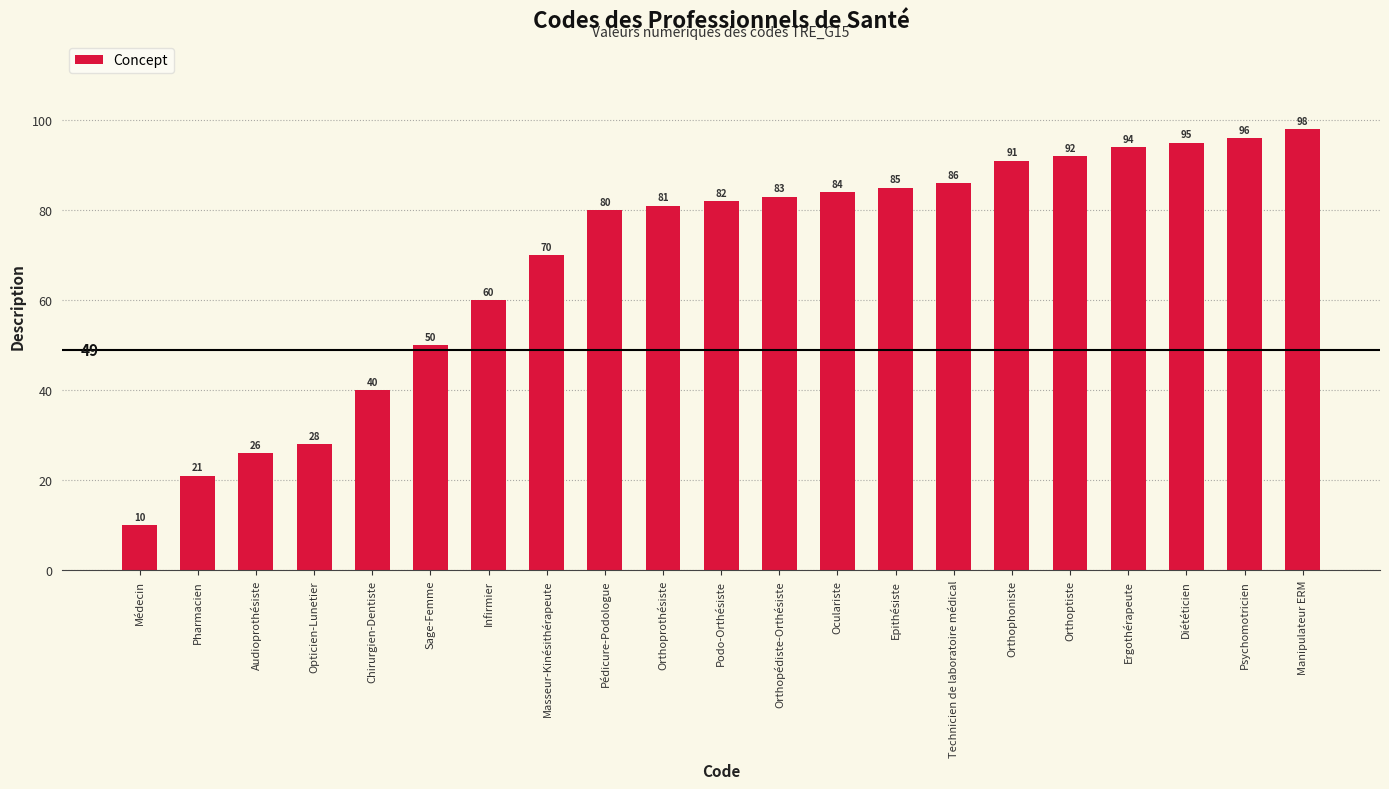

What is the label of the 10th bar from the left?

Orthoprothésiste